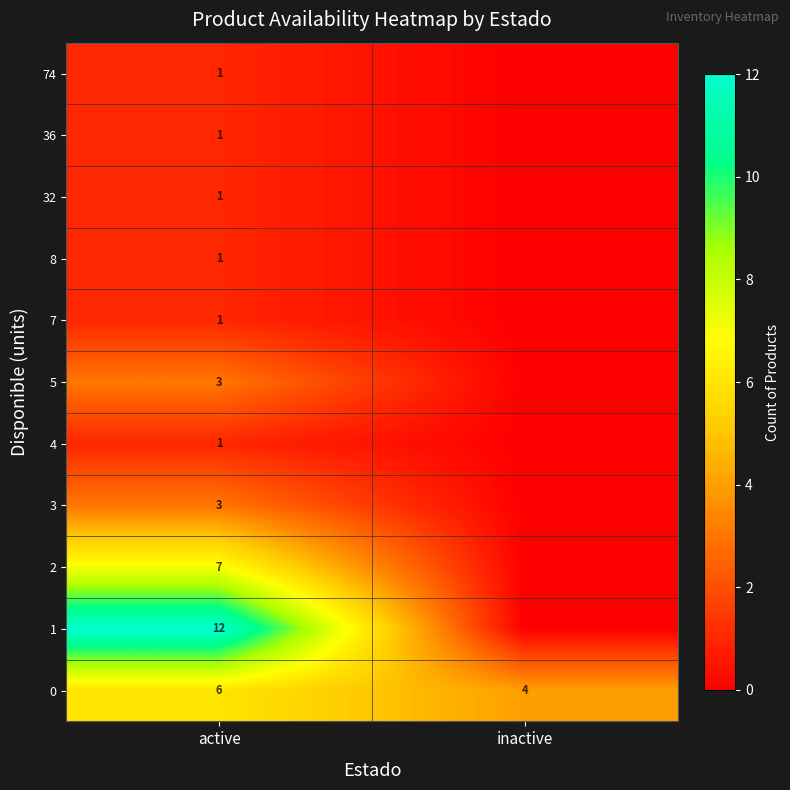

At which category is the sum across all series the highest?

active